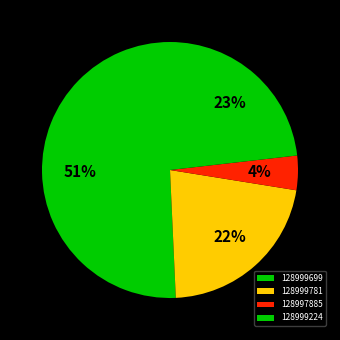

How many slices are in this pie chart?

4